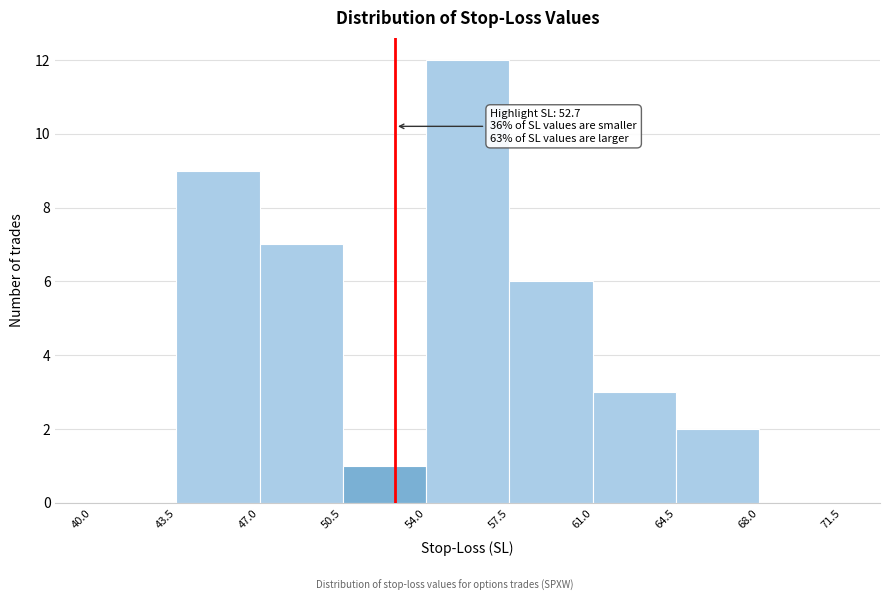

Which range on the x-axis has the tallest bar?

54.0 to 57.5